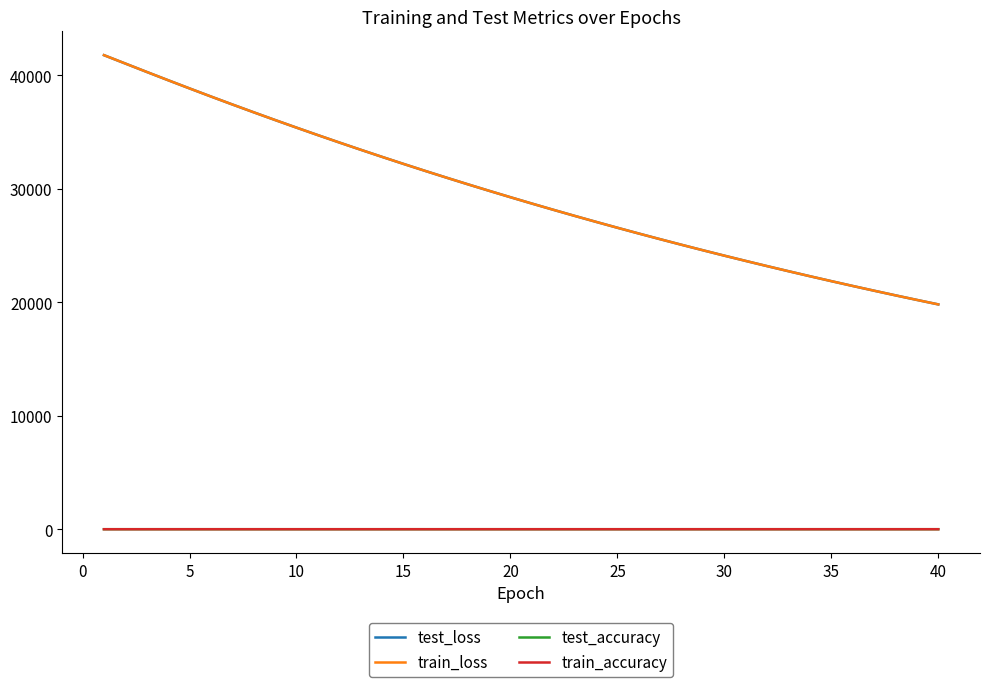

True or false: train_loss and test_accuracy cross at least once.

False